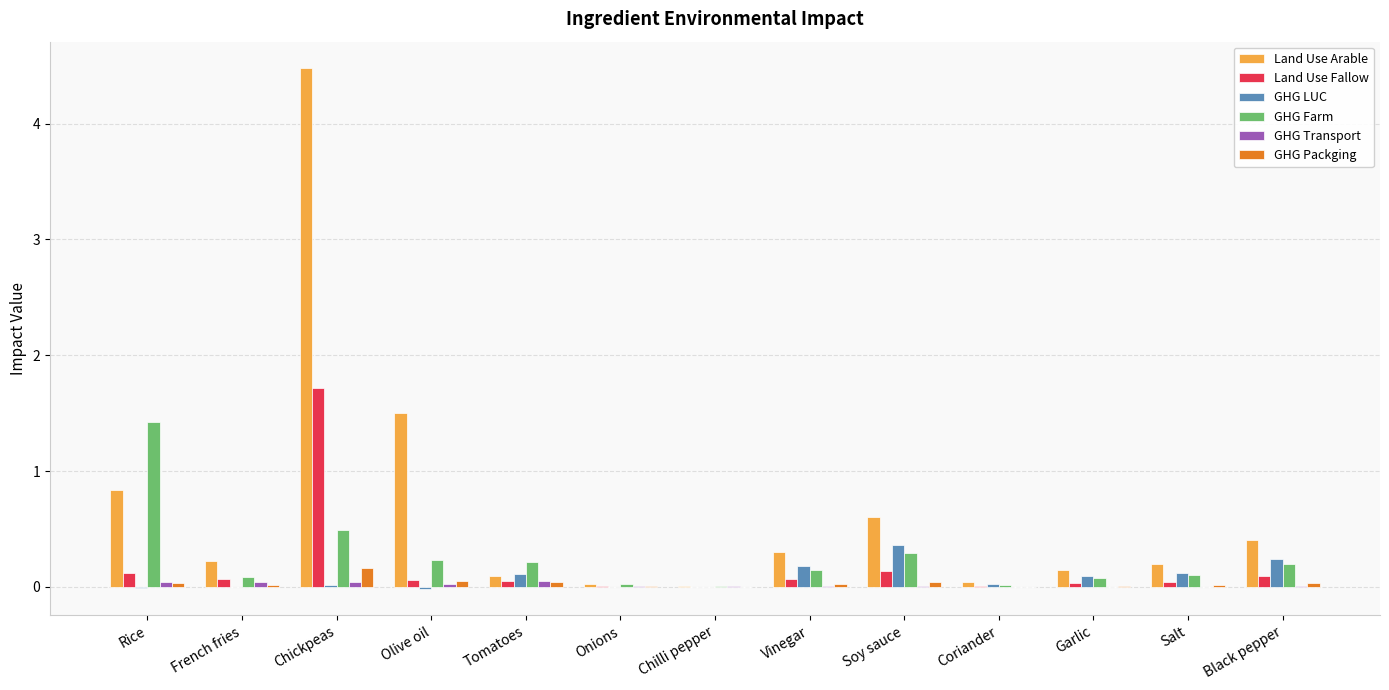

Which series has the largest range (max minus min)?

Land Use Arable